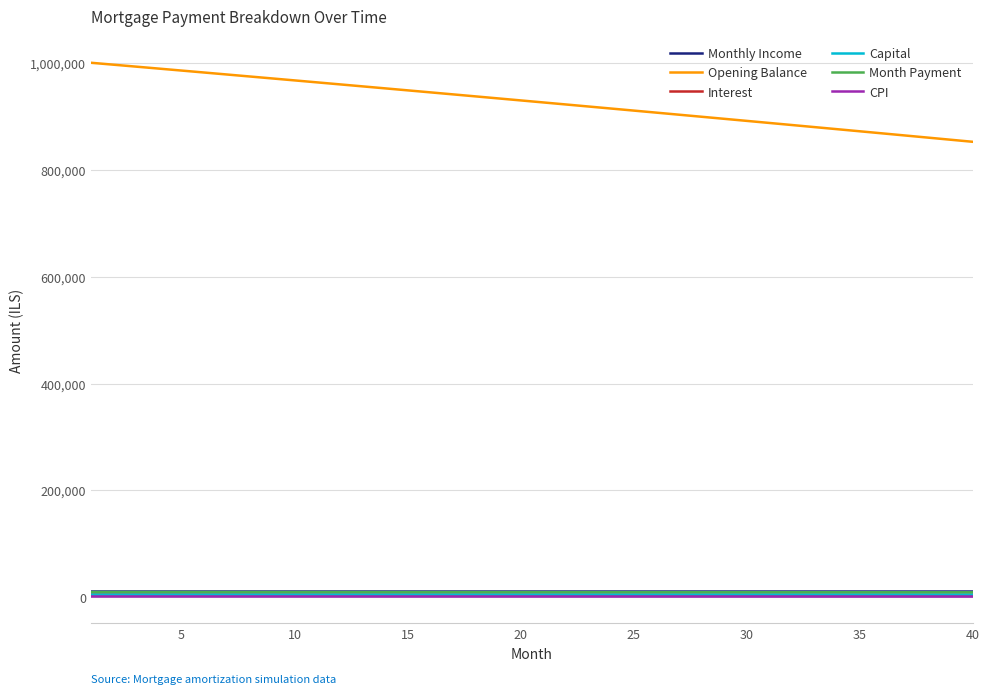

Which series has the largest total across all categories?

Opening Balance